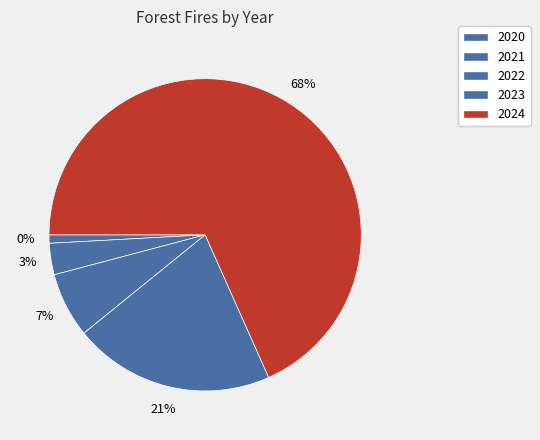

What is the ratio of the value at 2023 to the value at 2024?

0.3